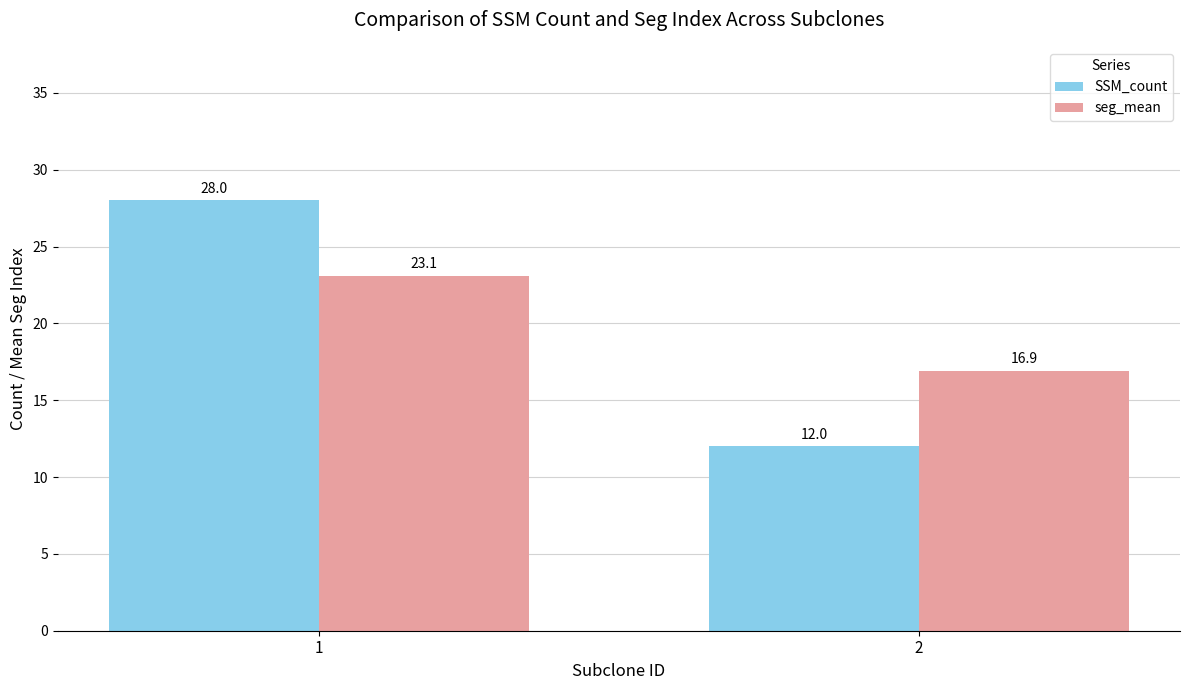

What is the value of the seg_mean bar at the 1st from the left?

23.1